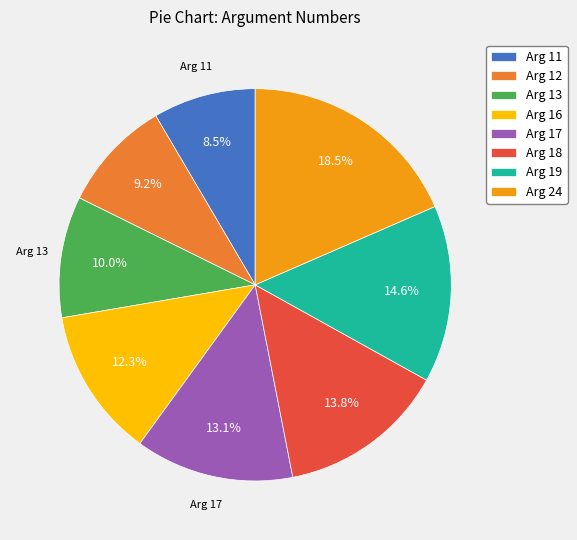

Combined, do Arg 12 and Arg 13 account for over 50%?

No